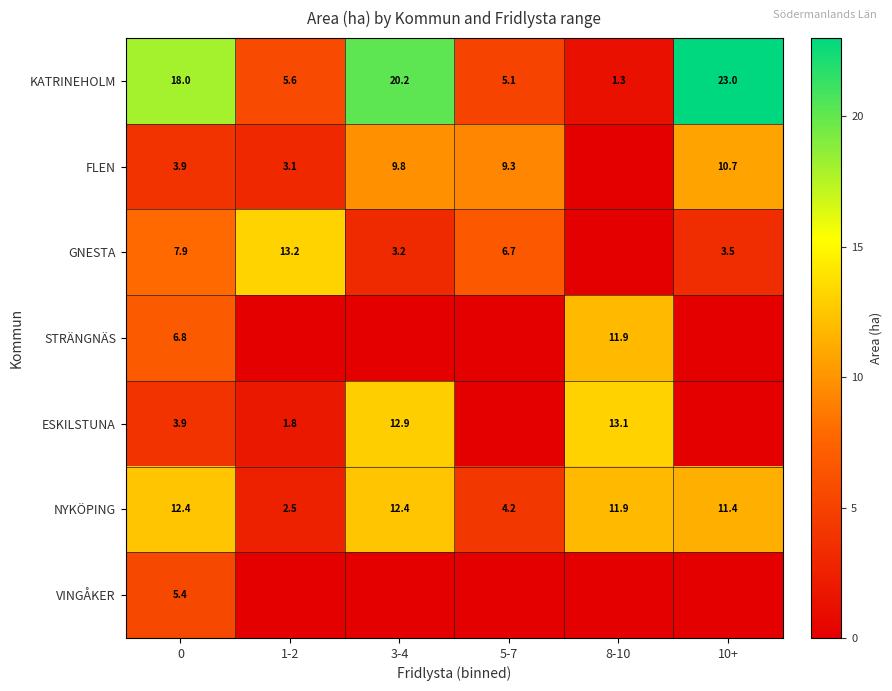

At how many categories does at least one series exceed 2?

6